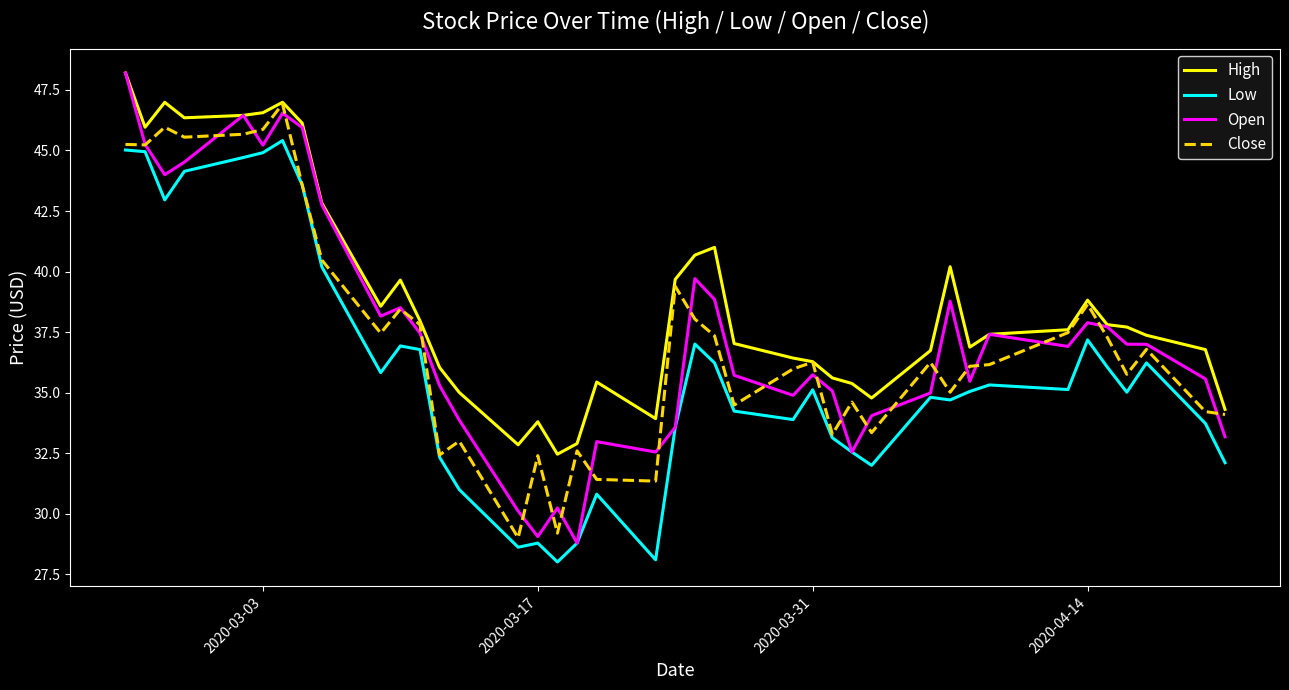

True or false: Low and High intersect in this chart.

False